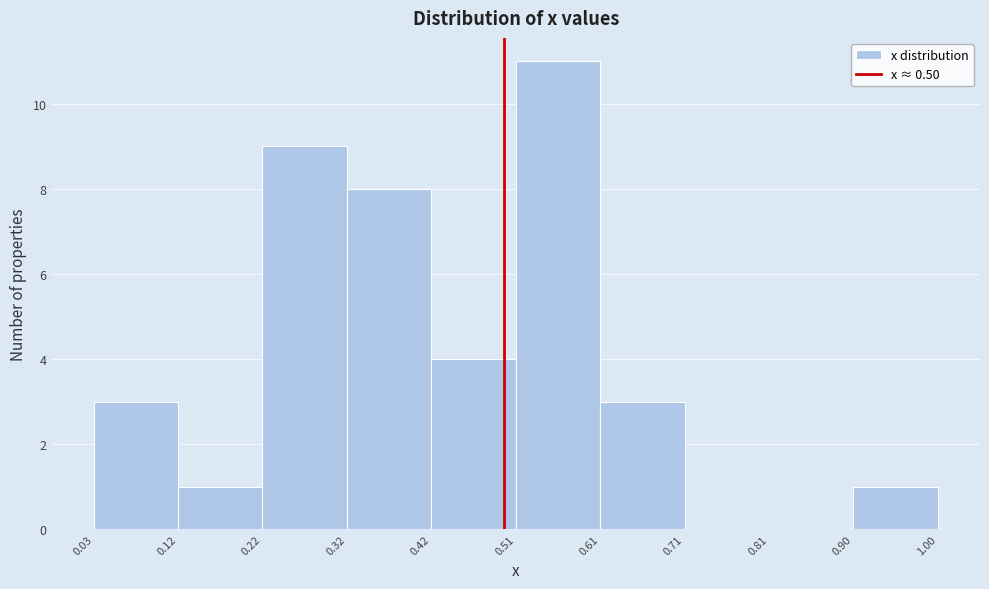

Reading left to right, list every bar in this chart as the range it spans on the x-axis followed by its height. The values are not printed on the chart, so give them approximately, as read against the axis.

0.03 to 0.12: 3
0.12 to 0.22: 1
0.22 to 0.32: 9
0.32 to 0.42: 8
0.42 to 0.51: 4
0.51 to 0.61: 11
0.61 to 0.71: 3
0.71 to 0.81: 0
0.81 to 0.90: 0
0.90 to 1.00: 1